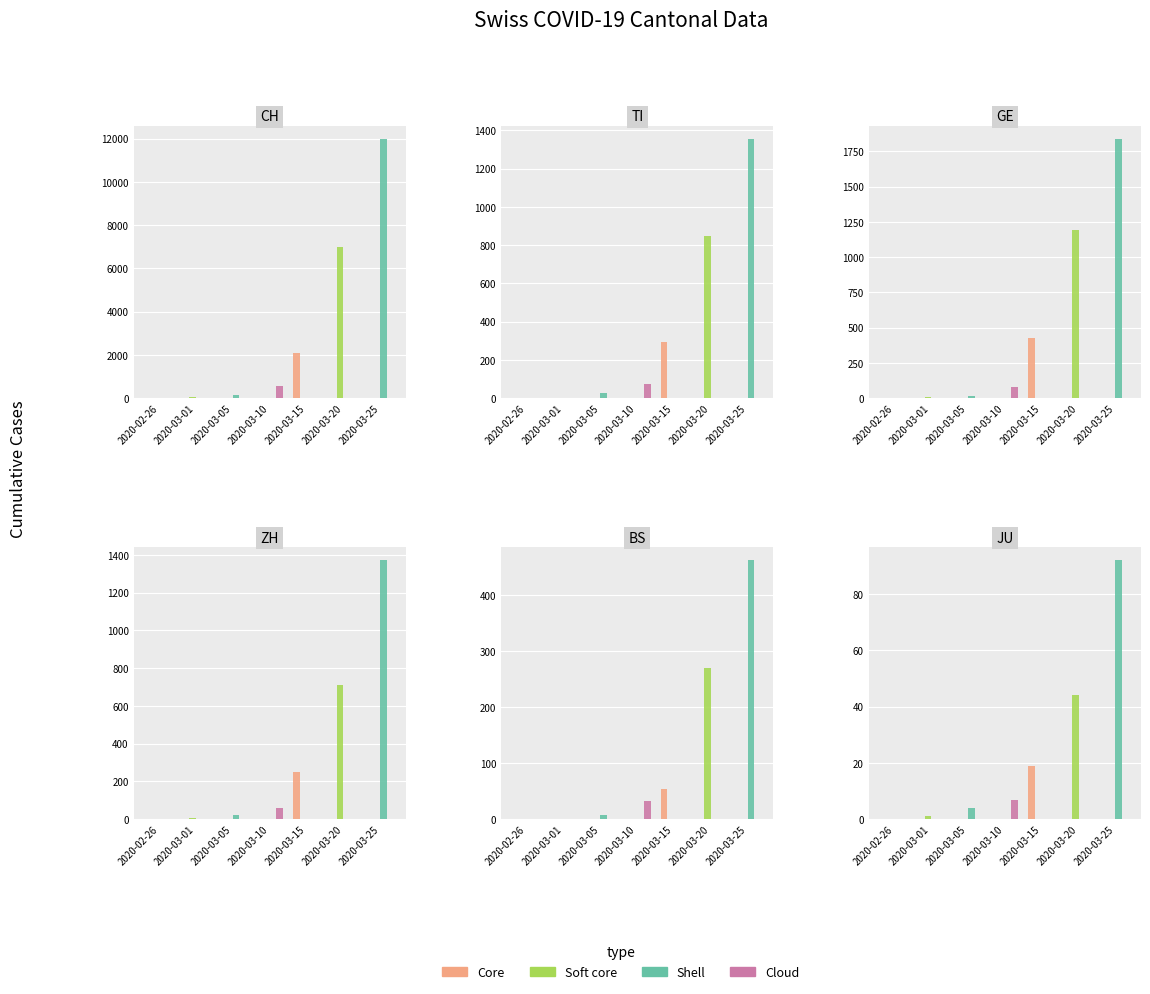

What is the spread (max minus min) of values at 2020-03-20?

44